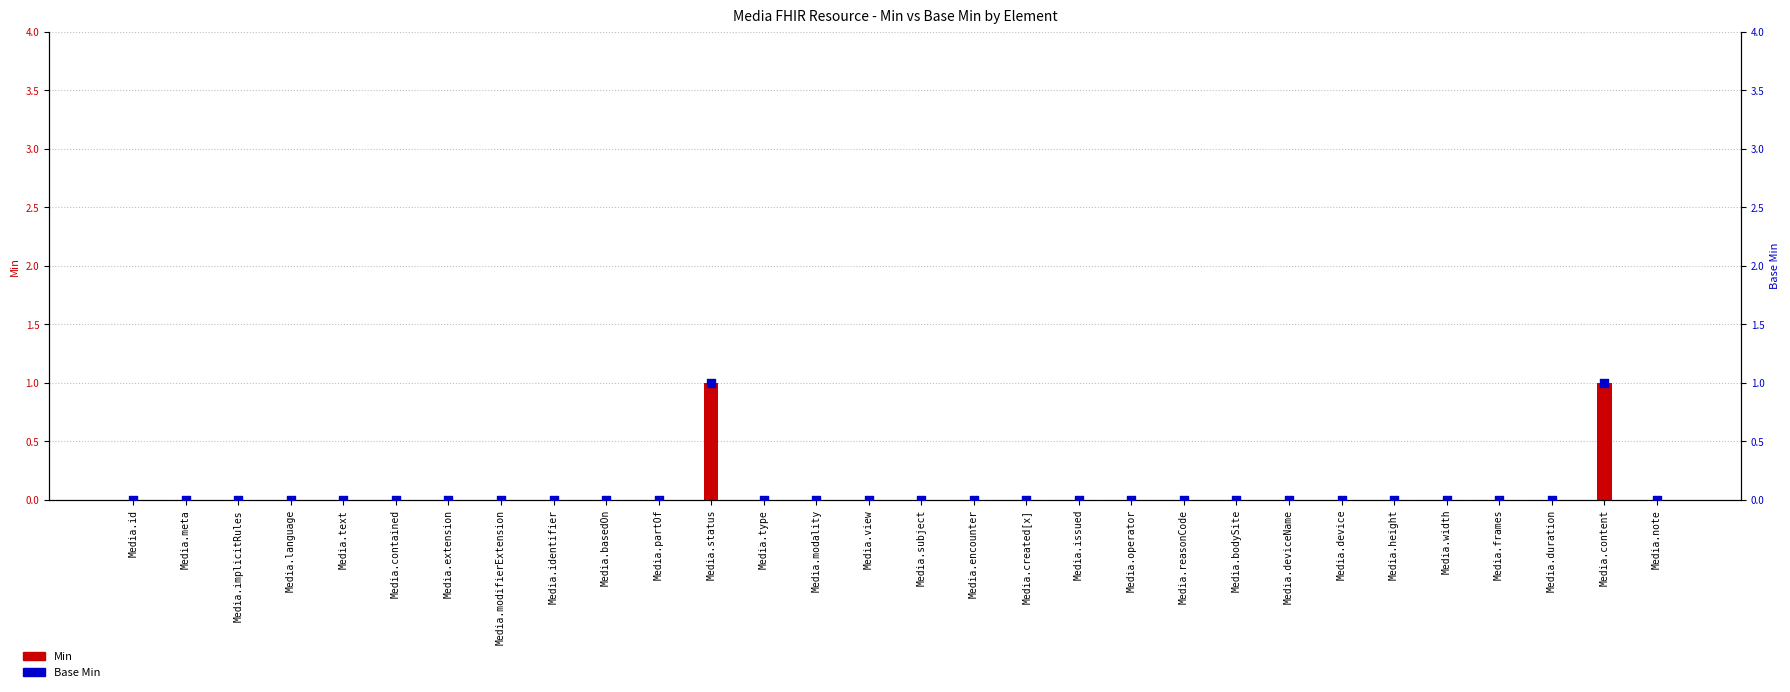

Which series reaches the minimum Y coordinate?

Min